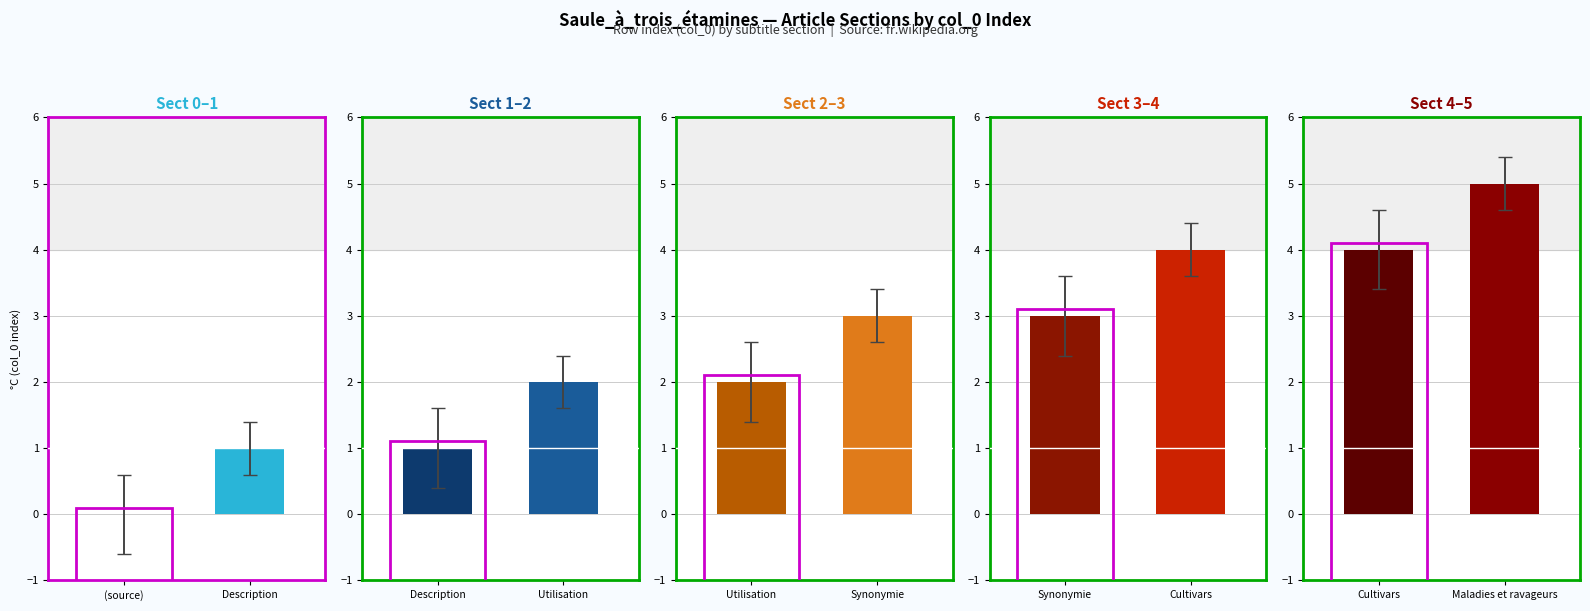

Rank the series by their maximum value, from lowest to highest.

Sect 0–1, Sect 1–2, Sect 2–3, Sect 3–4, Sect 4–5